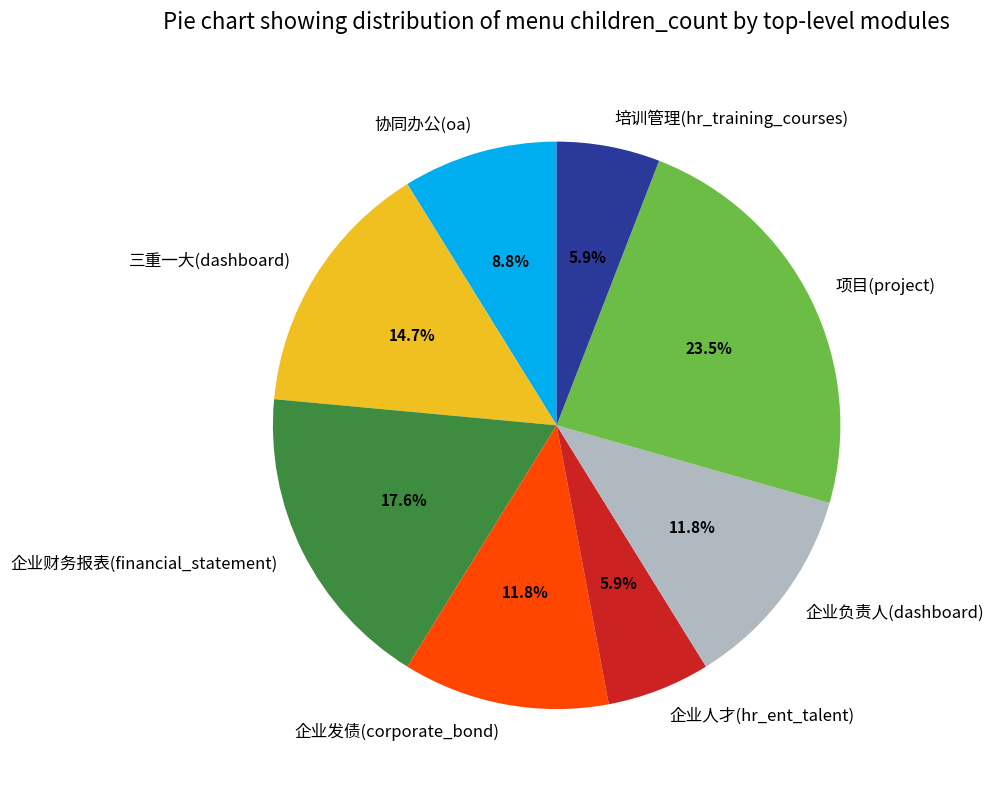

Count the number of slices in the pie.

8